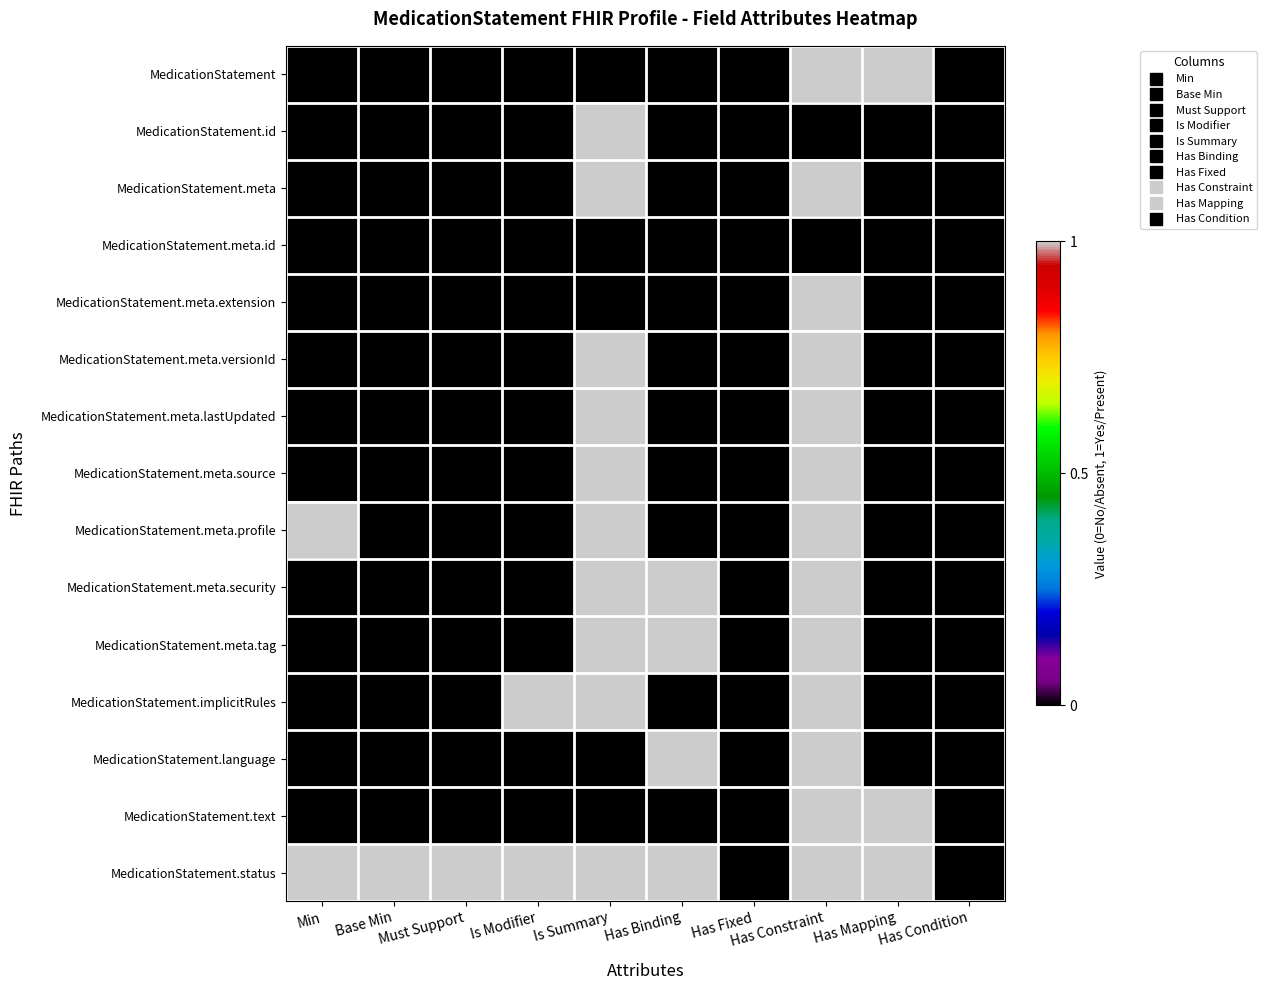

Reading right to left, what are all the values shown in this chart?

MedicationStatement: Has Condition=0	Has Mapping=1	Has Constraint=1	Has Fixed=0	Has Binding=0	Is Summary=0	Is Modifier=0	Must Support=0	Base Min=0	Min=0
MedicationStatement.id: Has Condition=0	Has Mapping=0	Has Constraint=0	Has Fixed=0	Has Binding=0	Is Summary=1	Is Modifier=0	Must Support=0	Base Min=0	Min=0
MedicationStatement.meta: Has Condition=0	Has Mapping=0	Has Constraint=1	Has Fixed=0	Has Binding=0	Is Summary=1	Is Modifier=0	Must Support=0	Base Min=0	Min=0
MedicationStatement.meta.id: Has Condition=0	Has Mapping=0	Has Constraint=0	Has Fixed=0	Has Binding=0	Is Summary=0	Is Modifier=0	Must Support=0	Base Min=0	Min=0
MedicationStatement.meta.extension: Has Condition=0	Has Mapping=0	Has Constraint=1	Has Fixed=0	Has Binding=0	Is Summary=0	Is Modifier=0	Must Support=0	Base Min=0	Min=0
MedicationStatement.meta.versionId: Has Condition=0	Has Mapping=0	Has Constraint=1	Has Fixed=0	Has Binding=0	Is Summary=1	Is Modifier=0	Must Support=0	Base Min=0	Min=0
MedicationStatement.meta.lastUpdated: Has Condition=0	Has Mapping=0	Has Constraint=1	Has Fixed=0	Has Binding=0	Is Summary=1	Is Modifier=0	Must Support=0	Base Min=0	Min=0
MedicationStatement.meta.source: Has Condition=0	Has Mapping=0	Has Constraint=1	Has Fixed=0	Has Binding=0	Is Summary=1	Is Modifier=0	Must Support=0	Base Min=0	Min=0
MedicationStatement.meta.profile: Has Condition=0	Has Mapping=0	Has Constraint=1	Has Fixed=0	Has Binding=0	Is Summary=1	Is Modifier=0	Must Support=0	Base Min=0	Min=1
MedicationStatement.meta.security: Has Condition=0	Has Mapping=0	Has Constraint=1	Has Fixed=0	Has Binding=1	Is Summary=1	Is Modifier=0	Must Support=0	Base Min=0	Min=0
MedicationStatement.meta.tag: Has Condition=0	Has Mapping=0	Has Constraint=1	Has Fixed=0	Has Binding=1	Is Summary=1	Is Modifier=0	Must Support=0	Base Min=0	Min=0
MedicationStatement.implicitRules: Has Condition=0	Has Mapping=0	Has Constraint=1	Has Fixed=0	Has Binding=0	Is Summary=1	Is Modifier=1	Must Support=0	Base Min=0	Min=0
MedicationStatement.language: Has Condition=0	Has Mapping=0	Has Constraint=1	Has Fixed=0	Has Binding=1	Is Summary=0	Is Modifier=0	Must Support=0	Base Min=0	Min=0
MedicationStatement.text: Has Condition=0	Has Mapping=1	Has Constraint=1	Has Fixed=0	Has Binding=0	Is Summary=0	Is Modifier=0	Must Support=0	Base Min=0	Min=0
MedicationStatement.status: Has Condition=0	Has Mapping=1	Has Constraint=1	Has Fixed=0	Has Binding=1	Is Summary=1	Is Modifier=1	Must Support=1	Base Min=1	Min=1